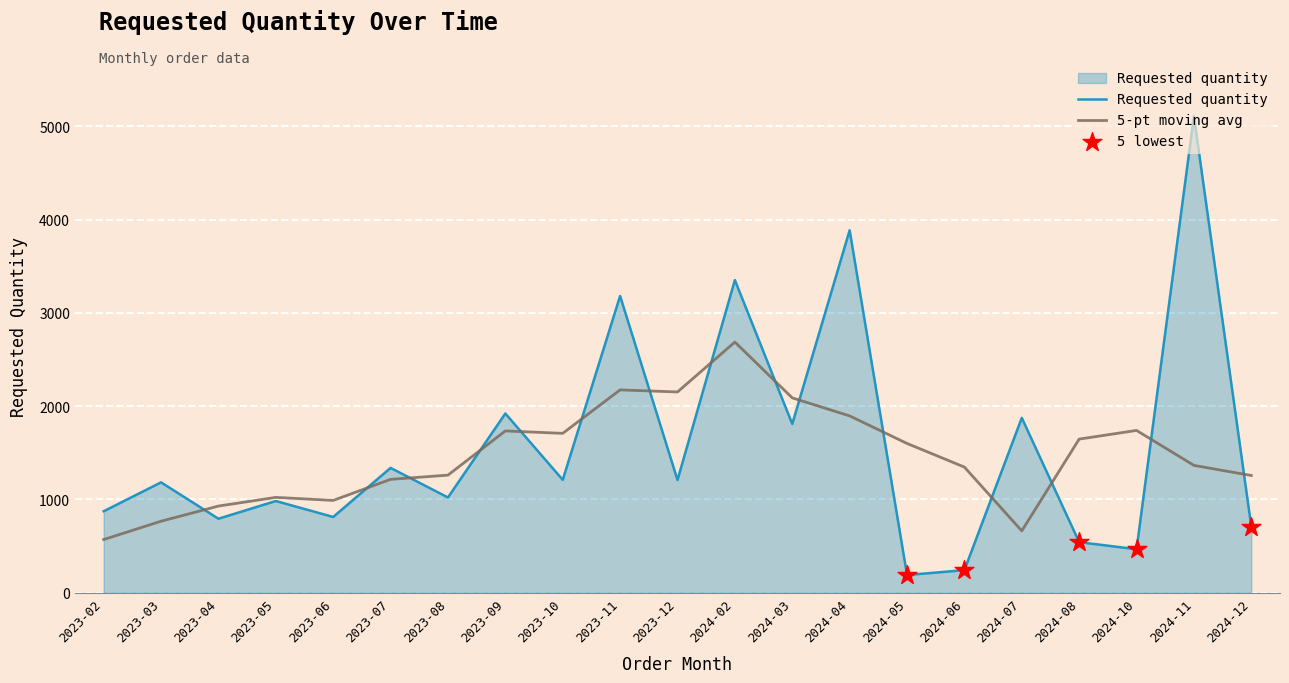

What is the difference between the highest and lowest values at 2023-10?

498.2